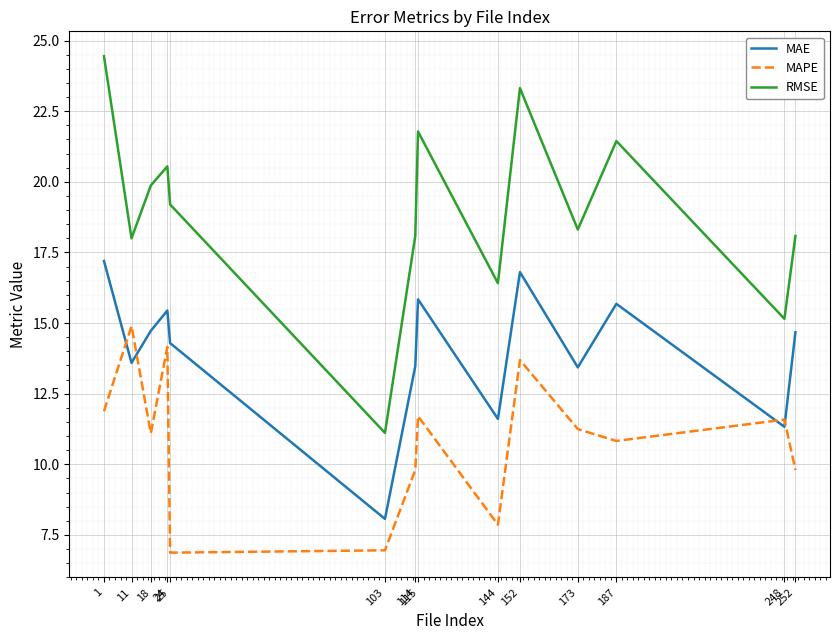

In RMSE, how many points are lower than both neighbors (excluding endpoints)?

5